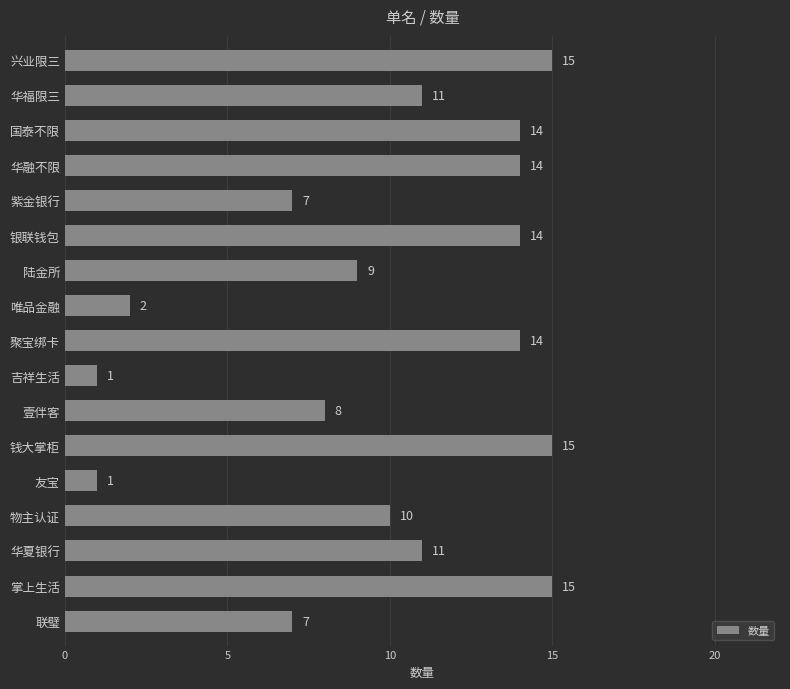

Does the chart contain any negative values?

No